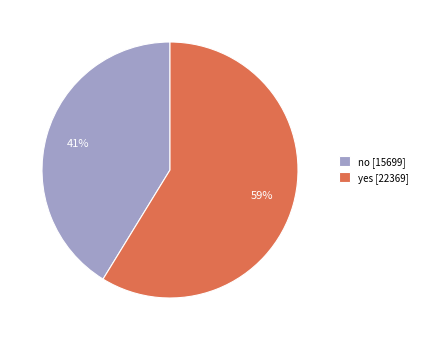

Between no and yes, which is larger?

yes